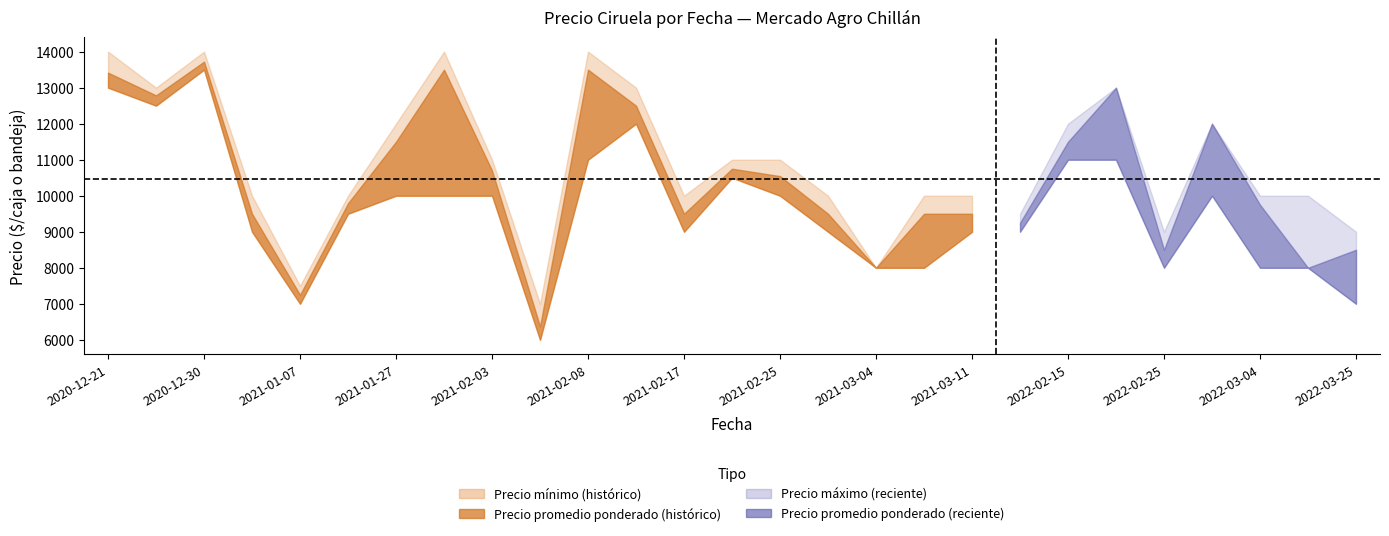

At which category does the chart reach its peak across all series?

2020-12-21